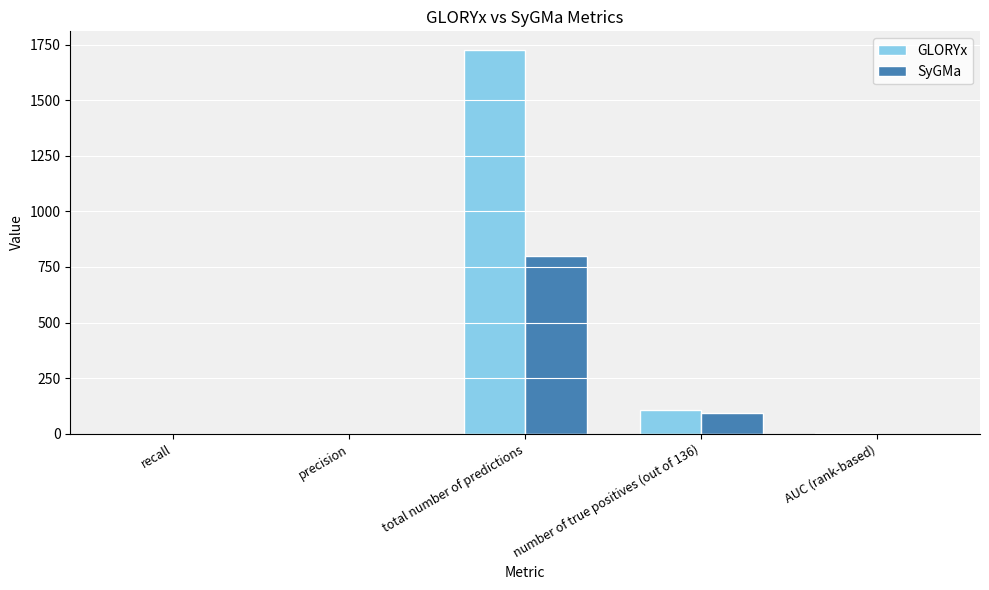

At which category is the sum across all series the highest?

total number of predictions